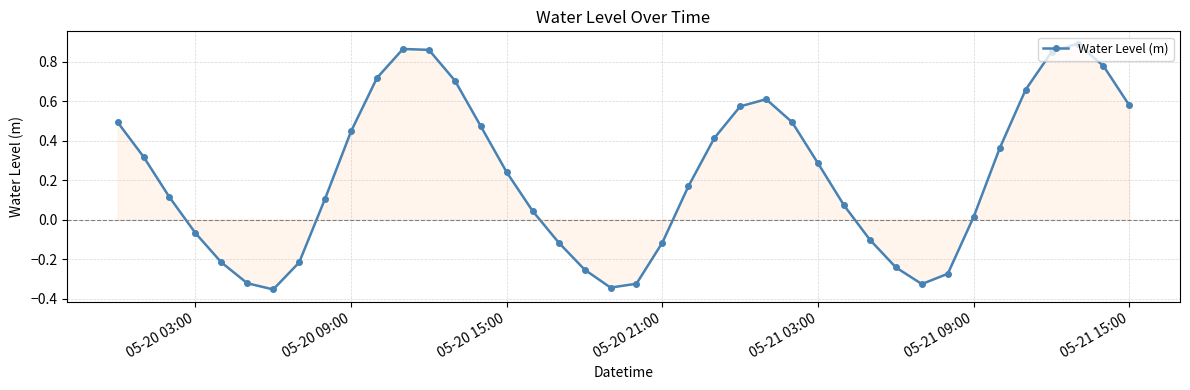

What is the difference between the second highest and minimum values?

1.2